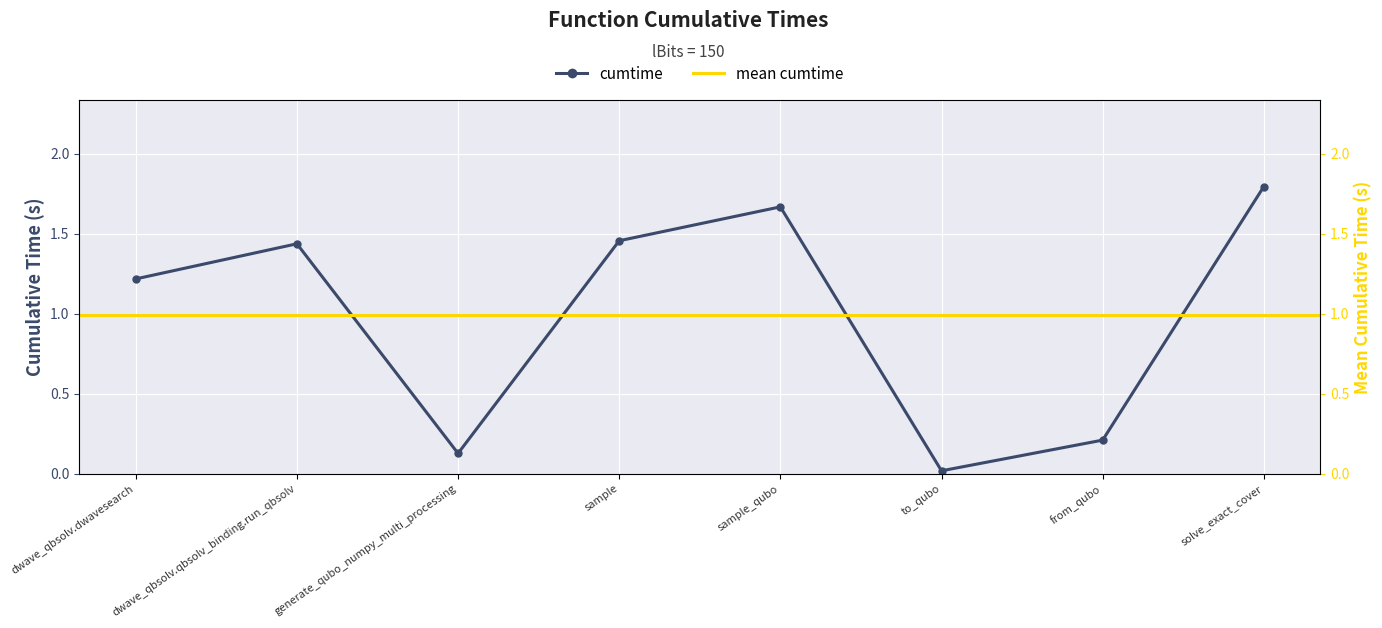

What is the approximate value at dwave_qbsolv.qbsolv_binding.run_qbsolv?

1.4